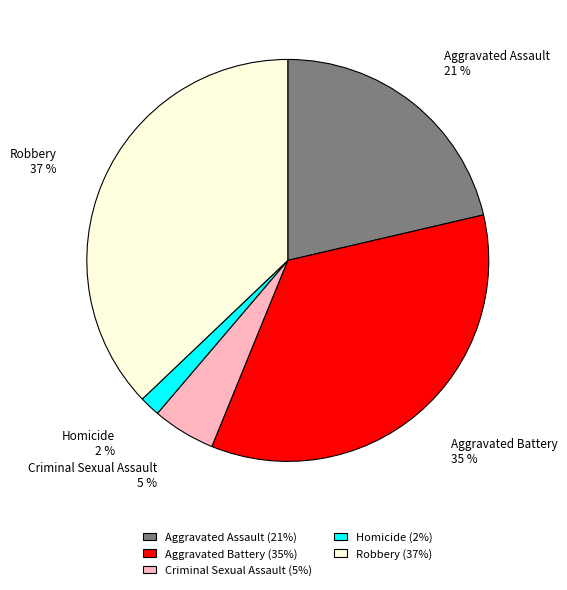

Approximately how many times larger is the value at Robbery compared to Aggravated Battery?

1.1